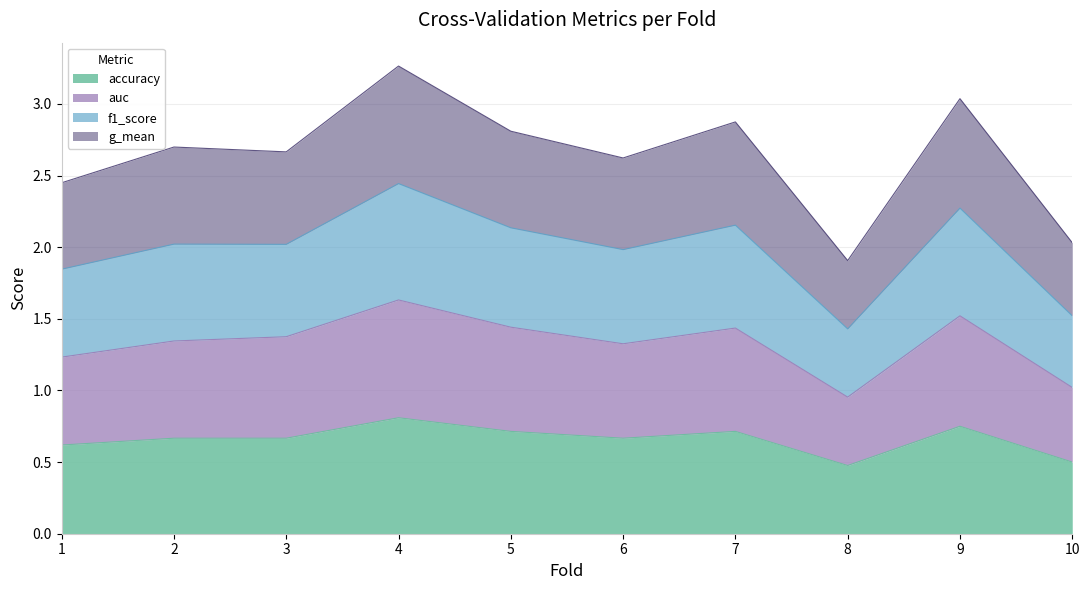

True or false: g_mean and f1_score cross at least once.

False